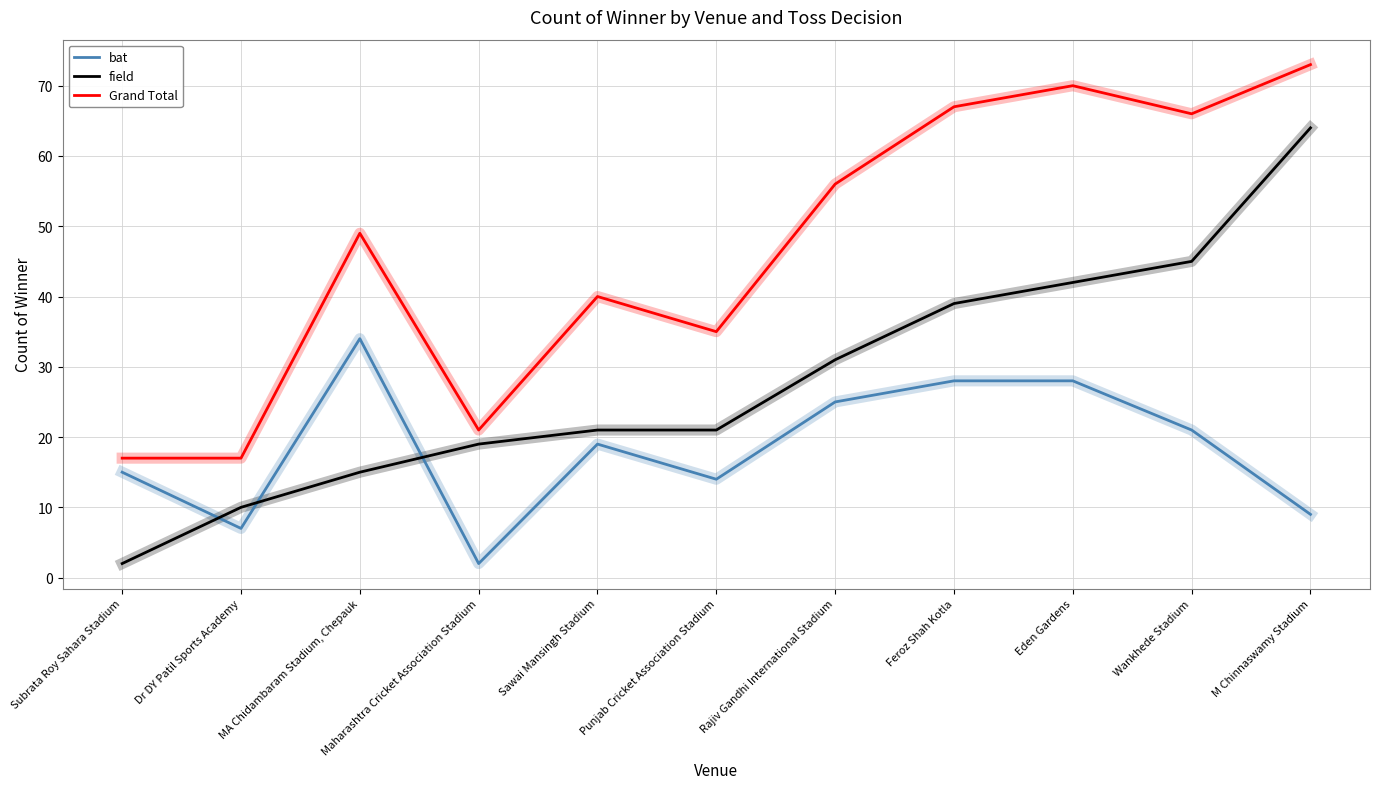

How many interior local valleys does the bat series have?

3